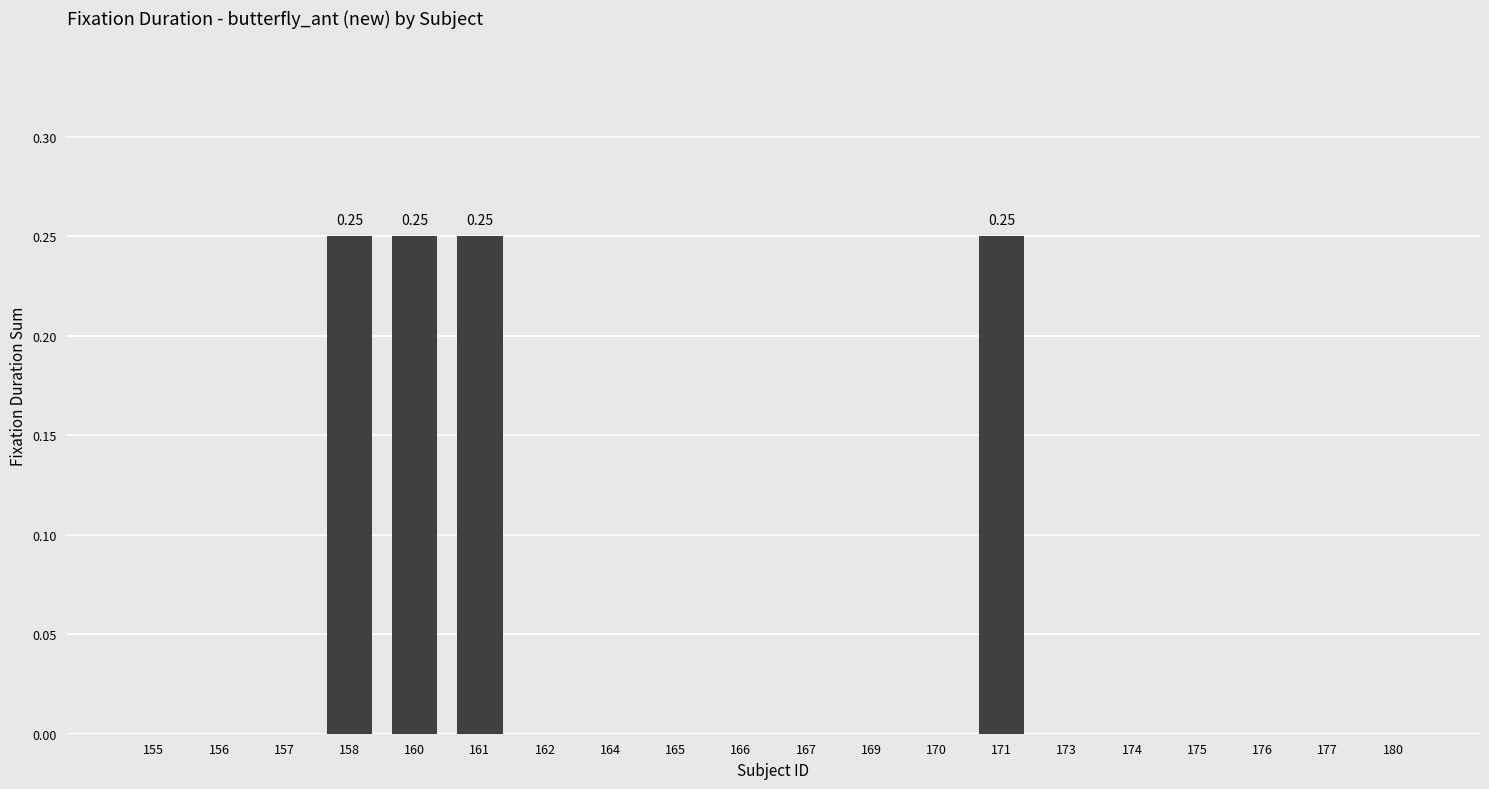

The value at 156 is -0.1. True or false?

False